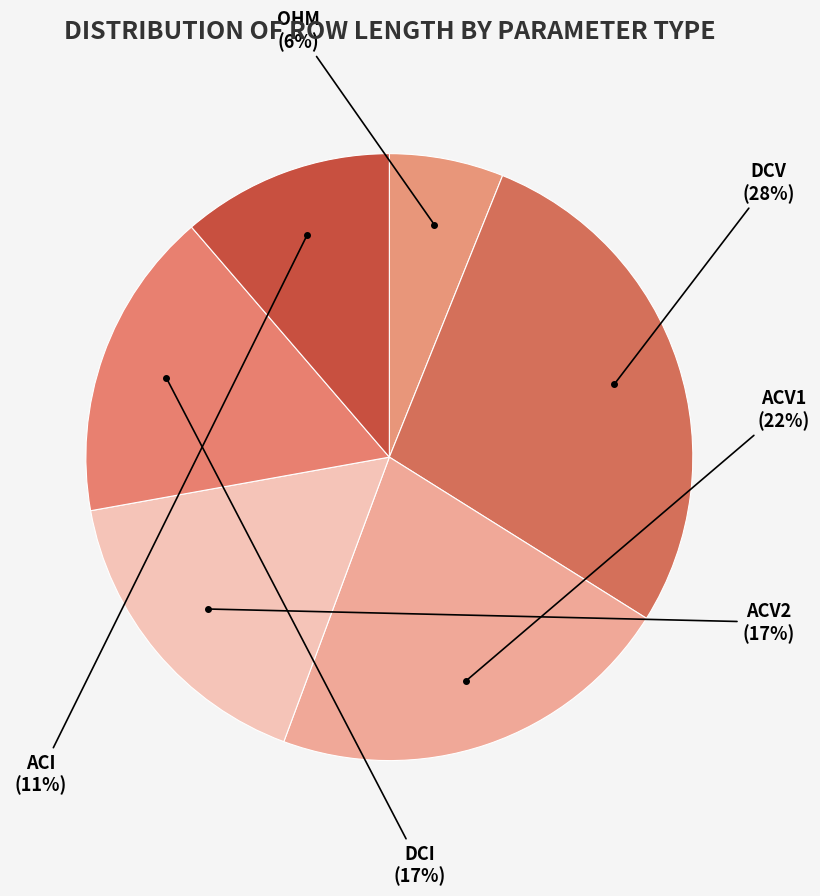

Is there a majority slice in this chart?

No